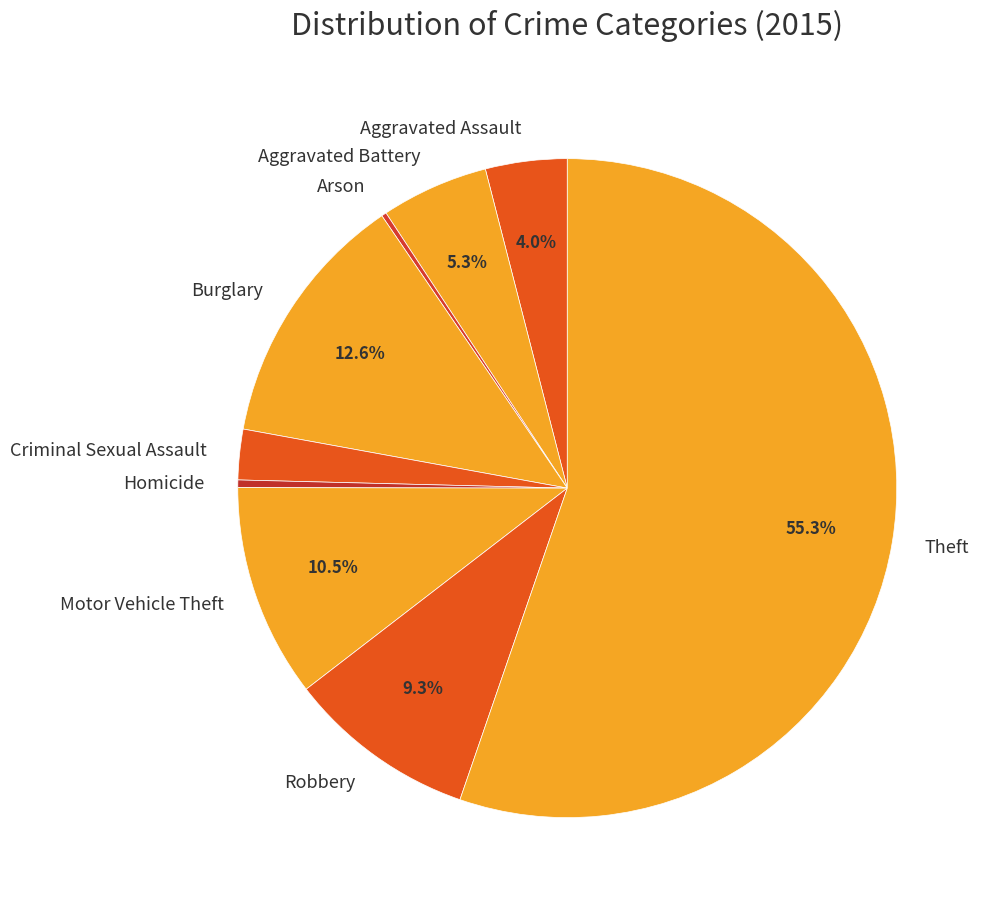

Which slice represents more than half of the pie?

Theft